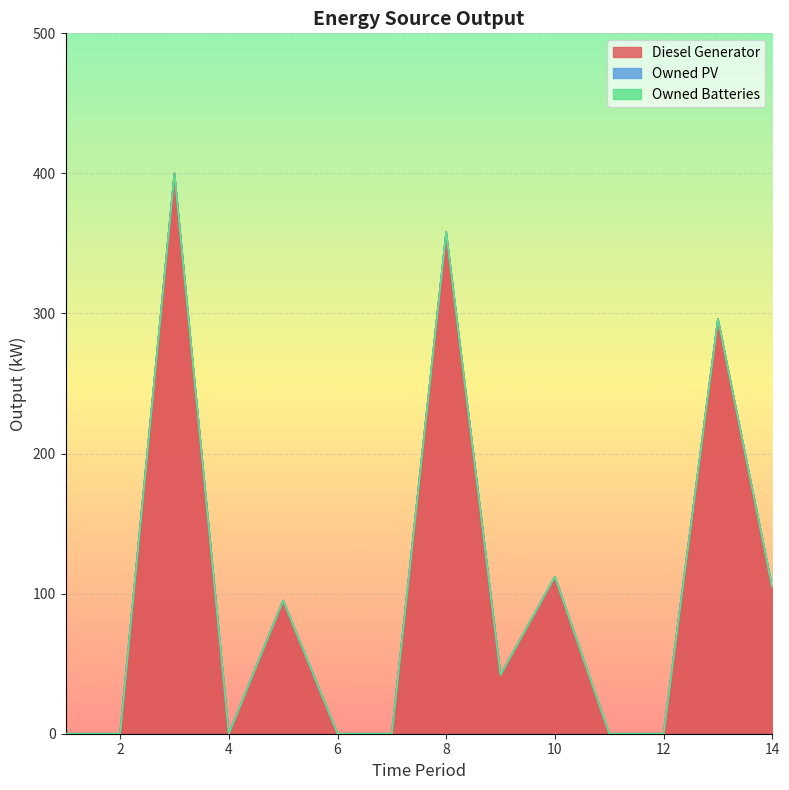

List the series in order of their peak value, lowest first.

Owned PV, Owned Batteries, Diesel Generator